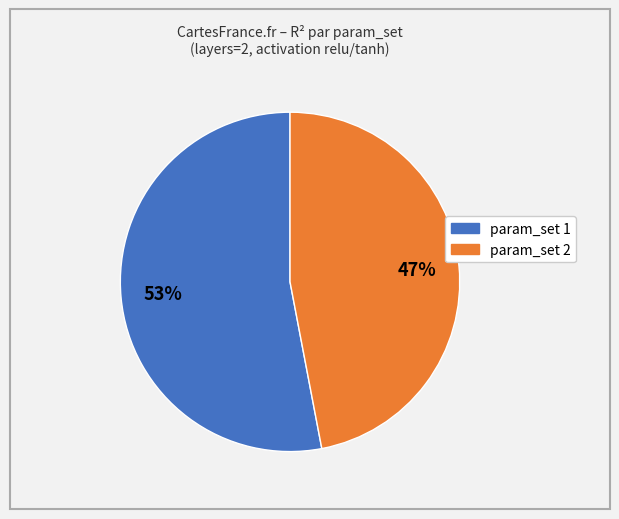

Is there any slice that represents more than half of the pie?

Yes